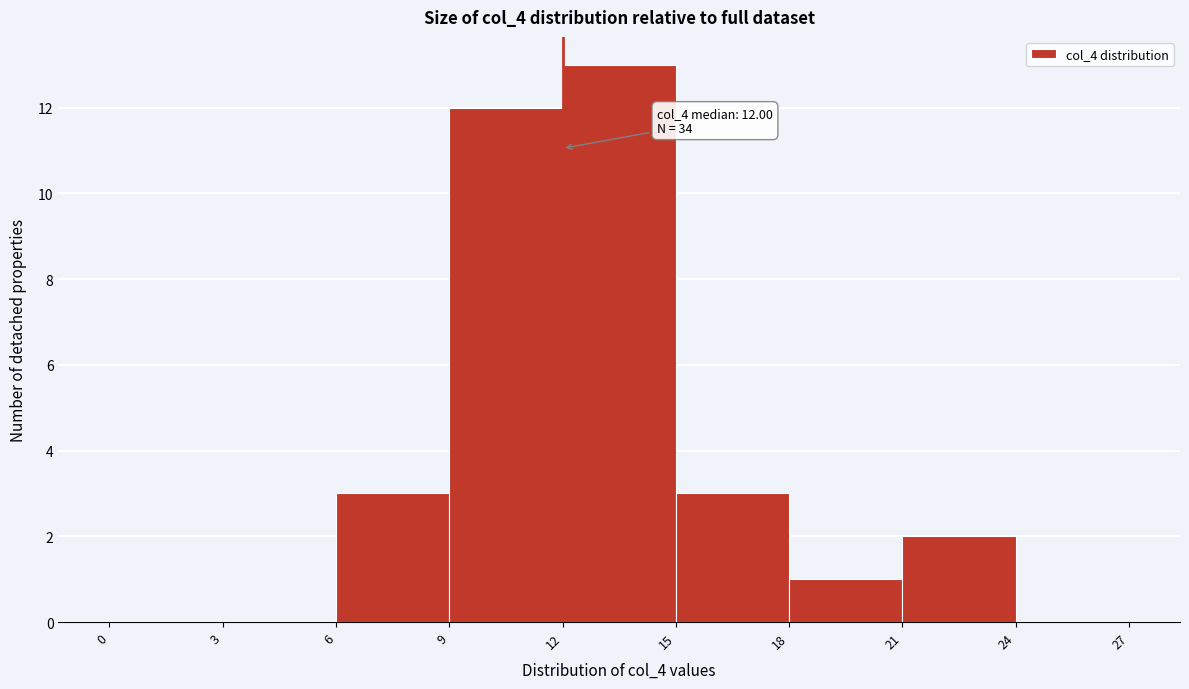

Over which range of the x-axis is the bar tallest?

12 to 15